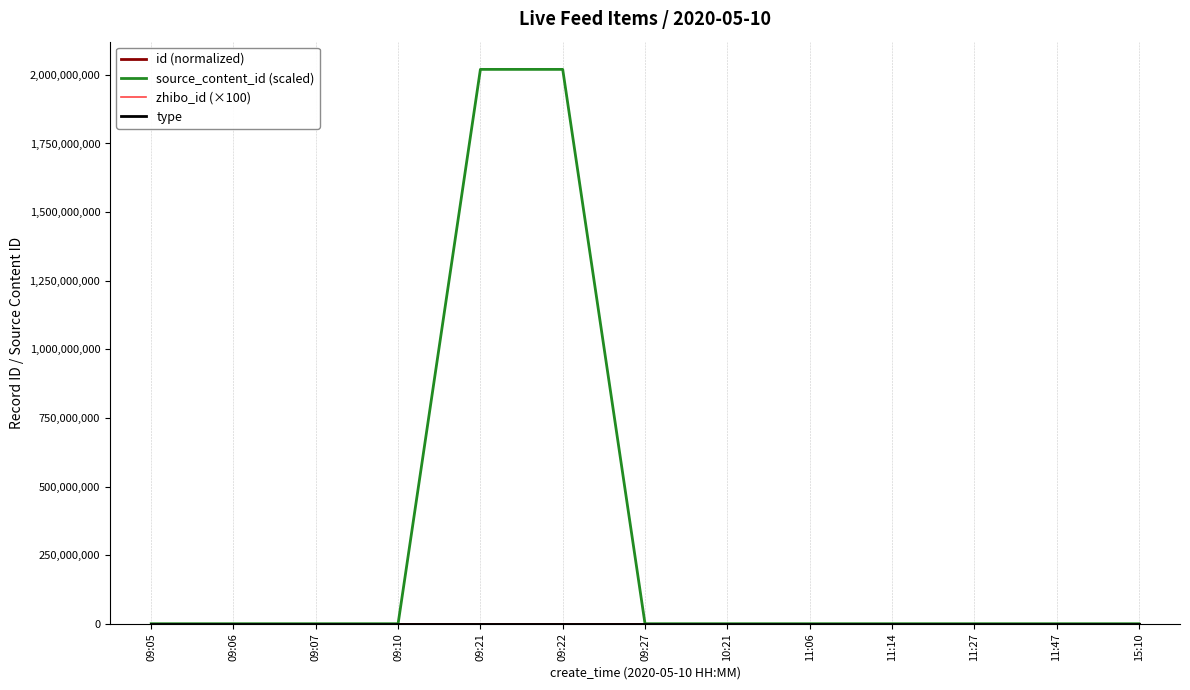

Which series changed the most between 09:10 and 10:21?

id (normalized)